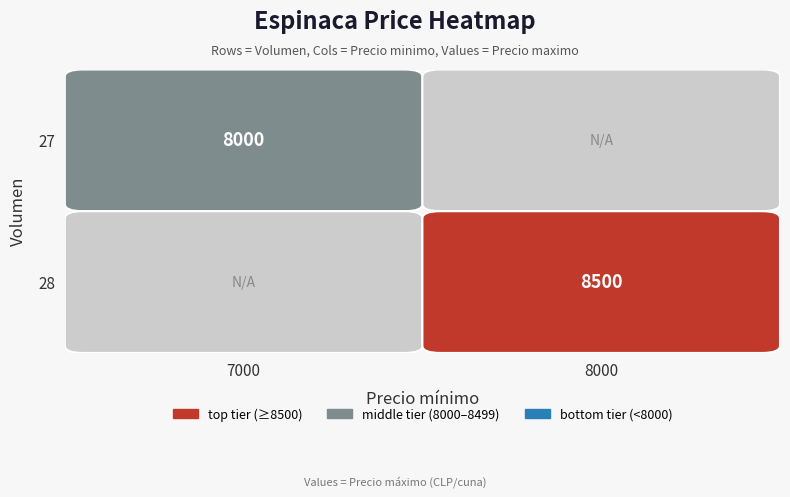

What is the maximum value shown in the chart?

8500